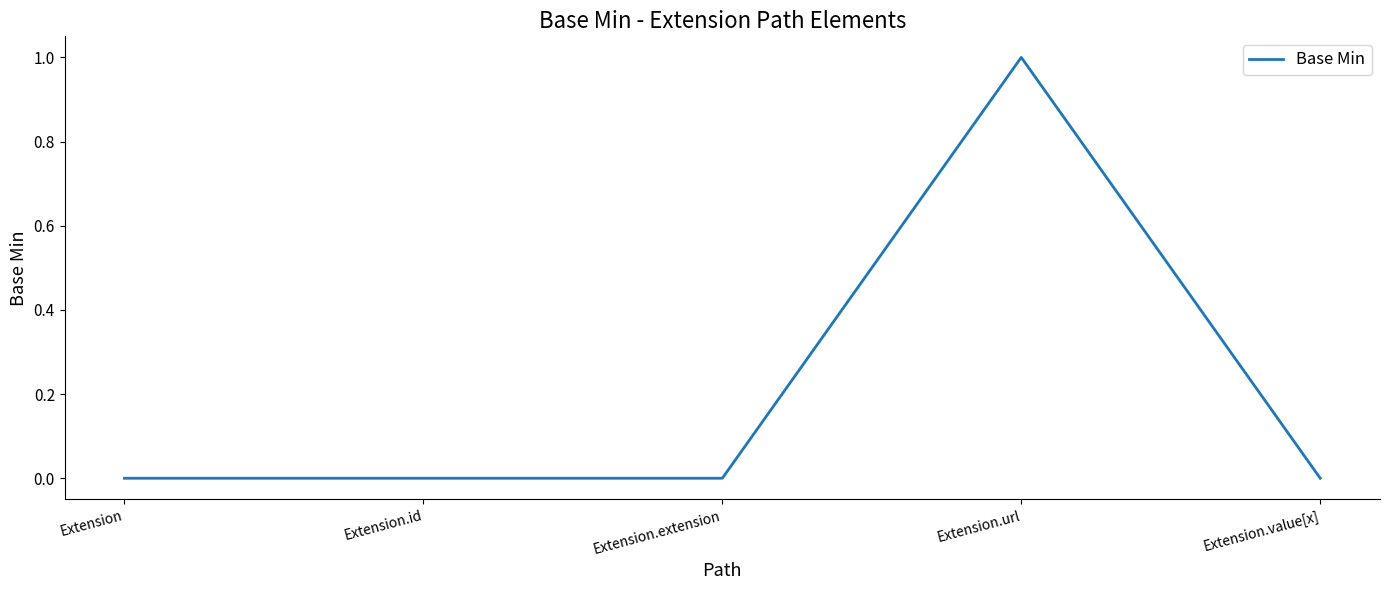

How many lines are shown in the chart?

1